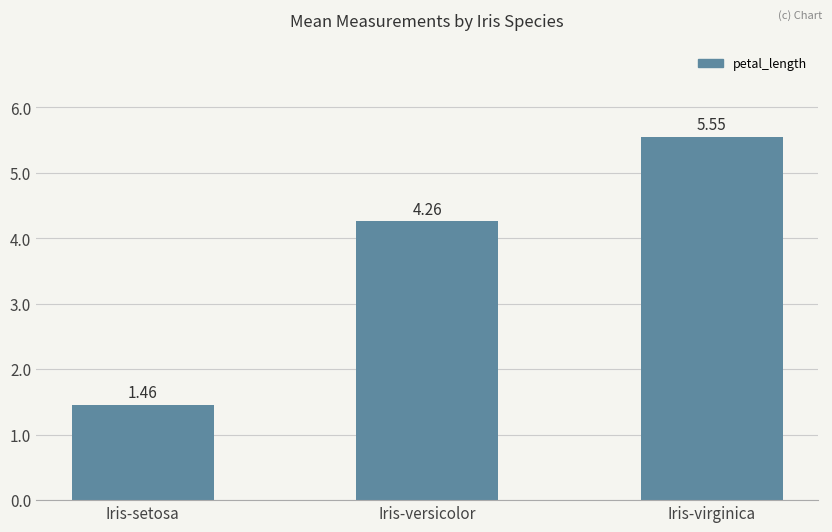

Which category has the lowest value across all series?

Iris-setosa